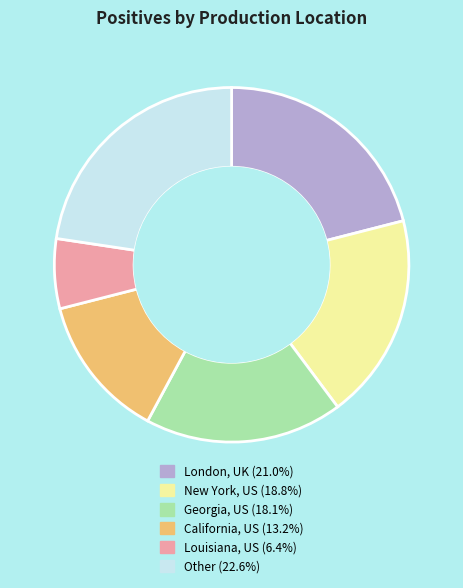

Does any single category account for the majority?

No